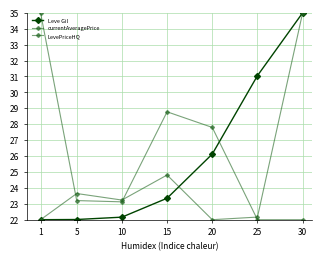

Is this an area chart (filled region under the line)?

No